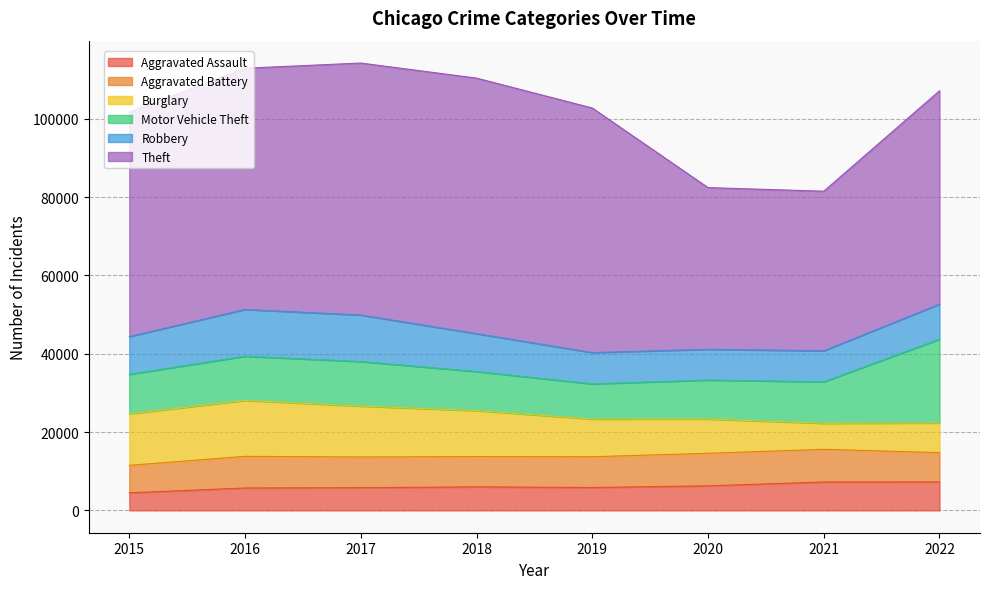

What is the sum of the Robbery values at 2019 and 2015?

17632